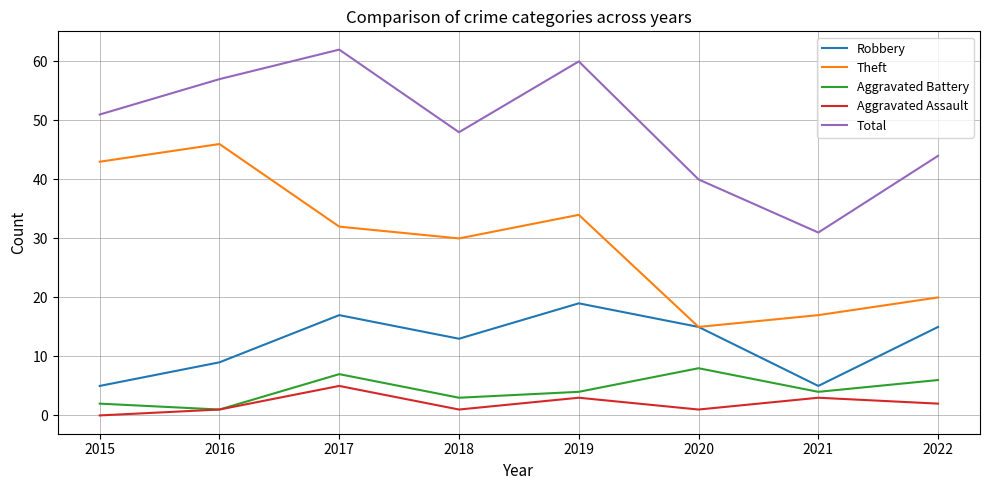

Which category has the lowest value across all series?

2015